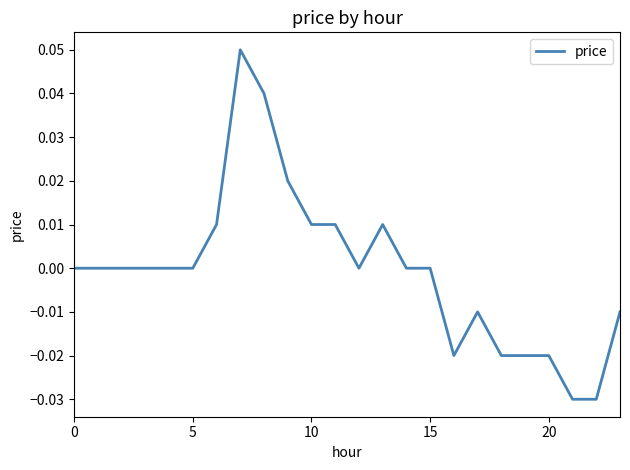

How many lines are shown in the chart?

1